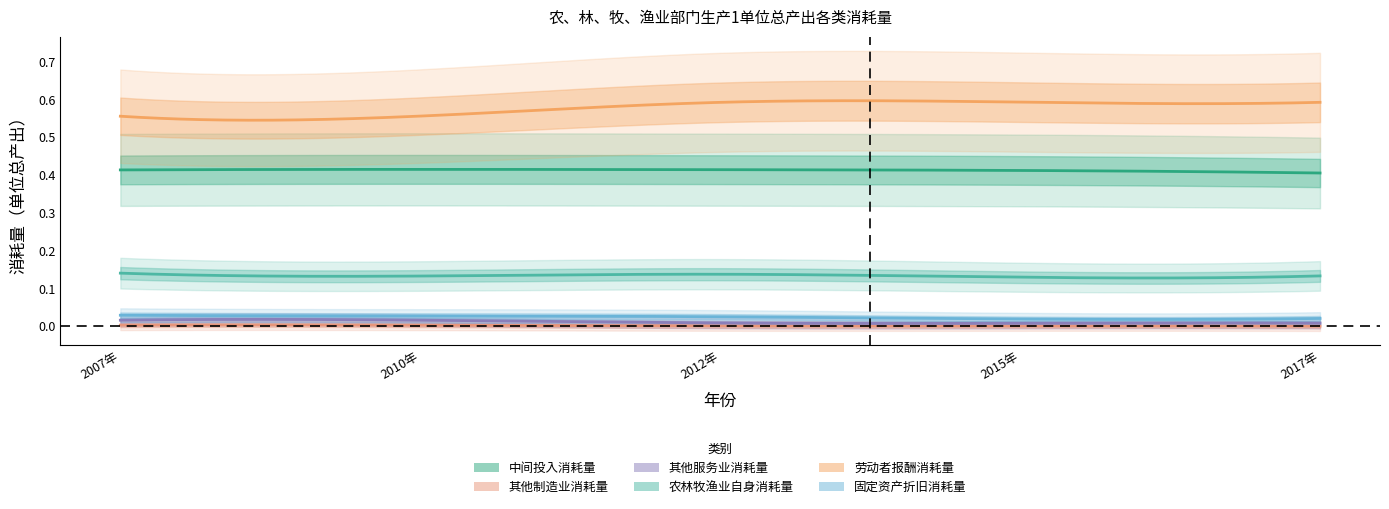

Reading left to right, list all the values displayed in this chart.

中间投入消耗量: 2007年=0.4	2010年=0.4	2012年=0.4	2015年=0.4	2017年=0.4
其他制造业消耗量: 2007年=0.0	2010年=0.0	2012年=0.0	2015年=0.0	2017年=0.0
其他服务业消耗量: 2007年=0.0	2010年=0.0	2012年=0.0	2015年=0.0	2017年=0.0
农林牧渔业自身消耗量: 2007年=0.1	2010年=0.1	2012年=0.1	2015年=0.1	2017年=0.1
劳动者报酬消耗量: 2007年=0.6	2010年=0.6	2012年=0.6	2015年=0.6	2017年=0.6
固定资产折旧消耗量: 2007年=0.0	2010年=0.0	2012年=0.0	2015年=0.0	2017年=0.0